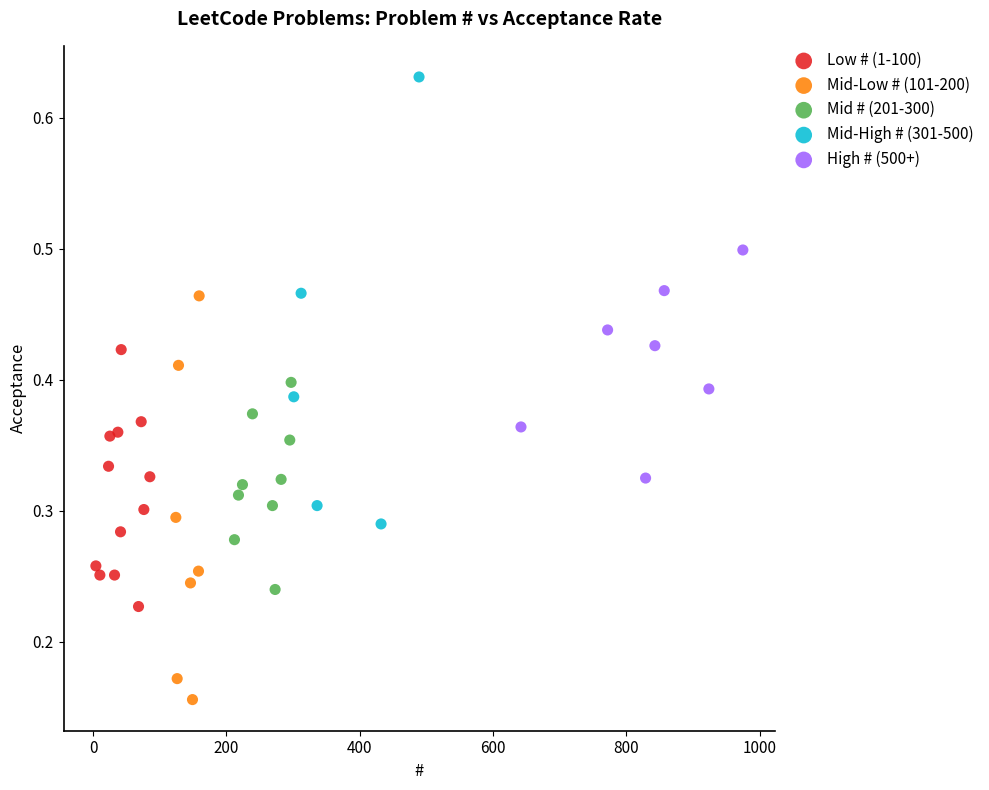

Which series reaches the maximum Y coordinate?

Mid-High # (301-500)